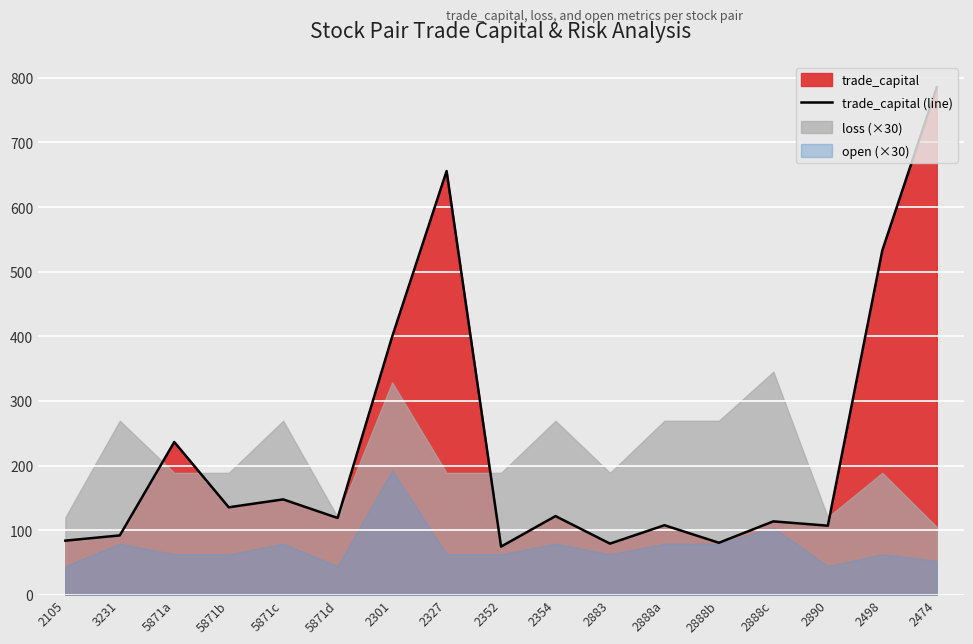

List the labels in order of value, largest first.

2474, 2327, 2498, 2301, 5871a, 5871c, 5871b, 2354, 5871d, 2888c, 2888a, 2890, 3231, 2105, 2888b, 2883, 2352